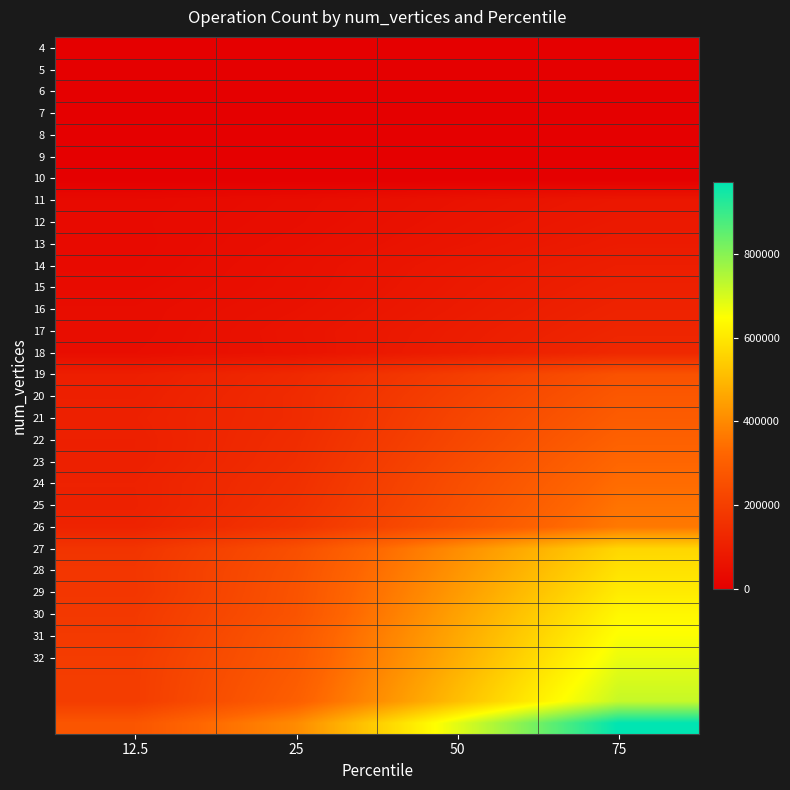

What is the greatest value displayed?

971945